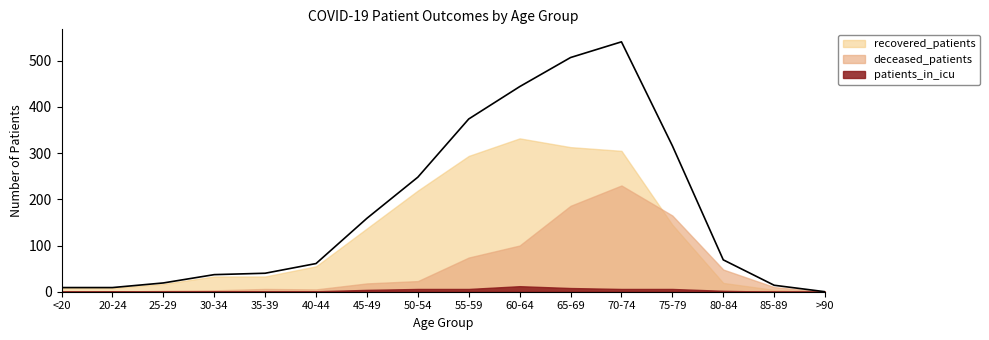

What position from the left is 65-69?

11